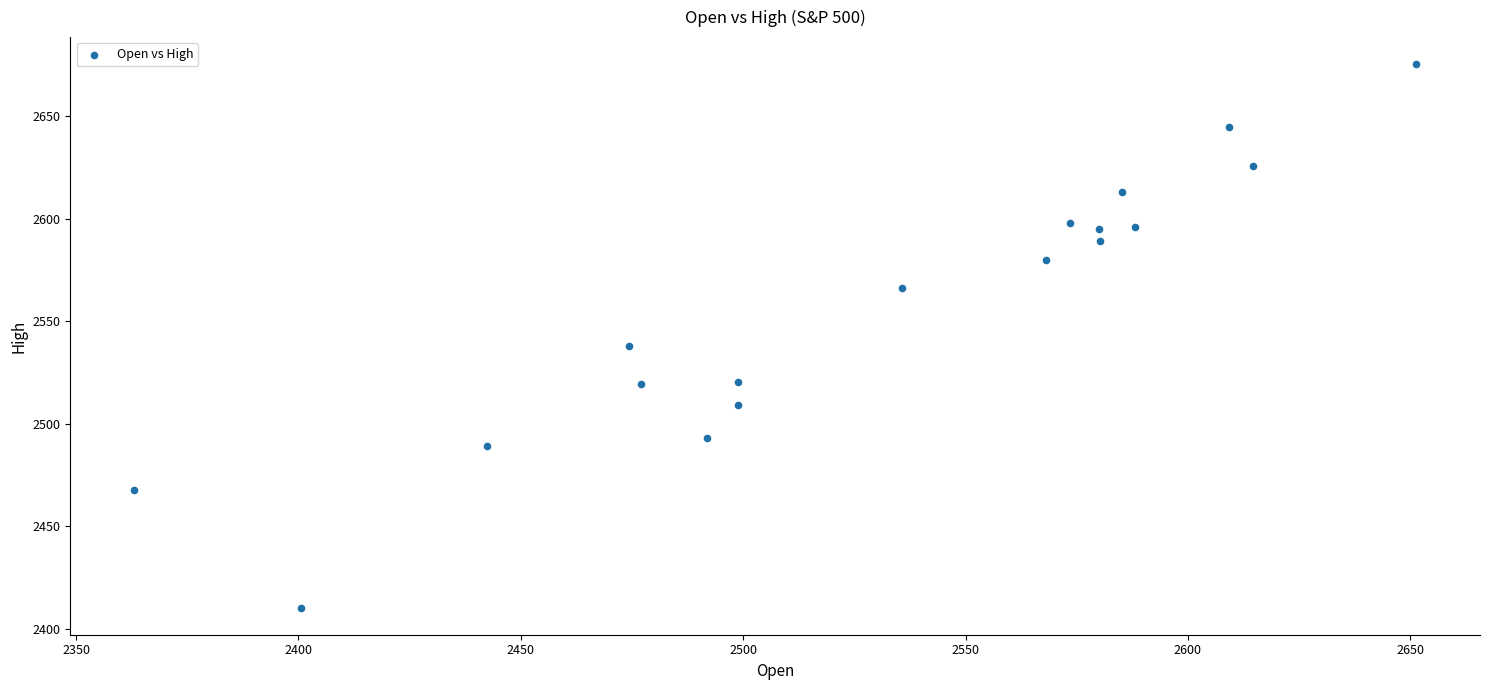

What Y value in the scatter plot is closest to 2542?

2538.1